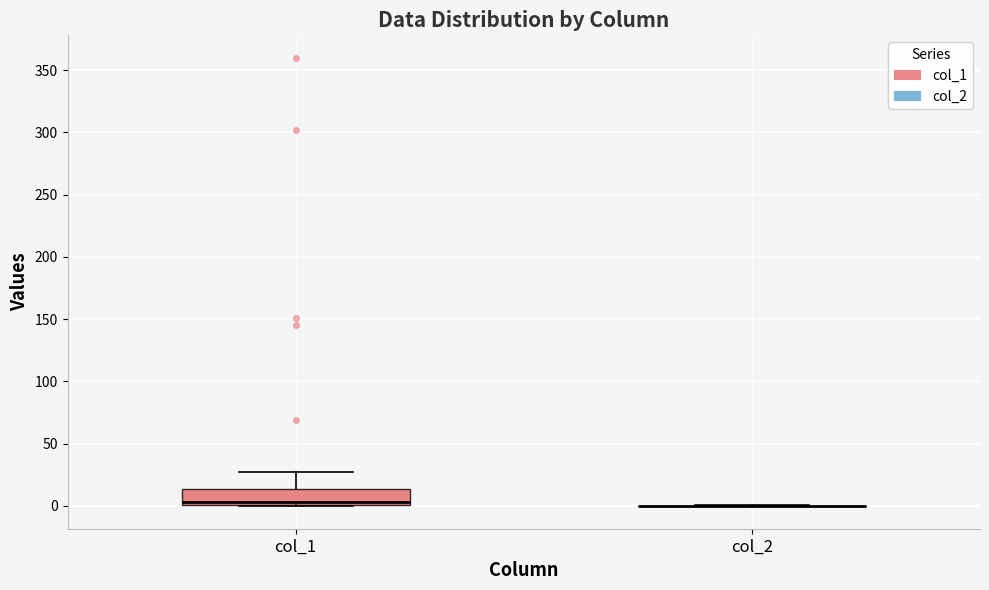

Comparing the boxes themselves (not the whiskers), which one is the tallest?

col_1